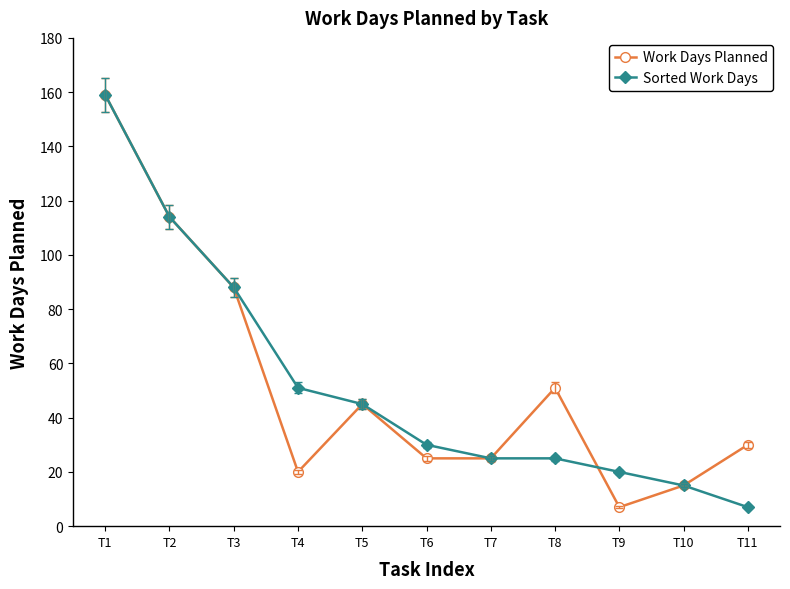

Does the chart display data point markers on the line(s)?

Yes